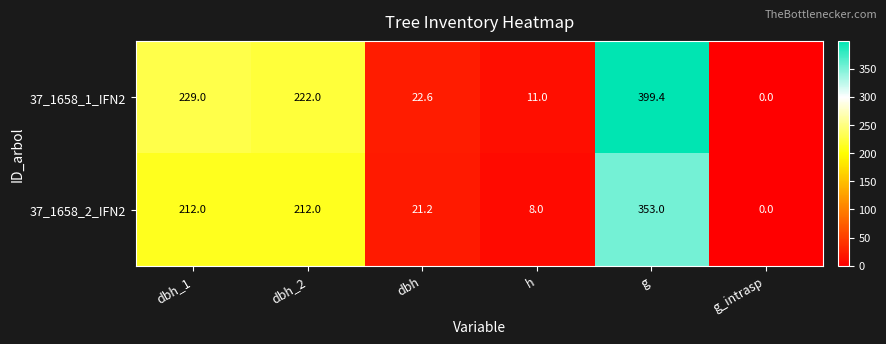

Is it true that 37_1658_1_IFN2 equals 15.1 at h?

False